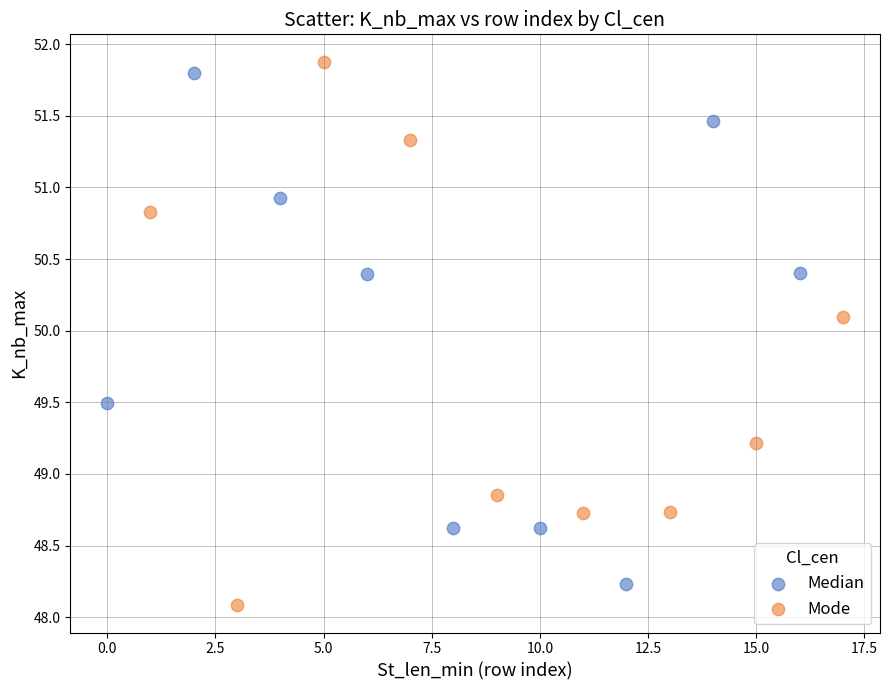

What are all the series names shown in the legend?

Median, Mode